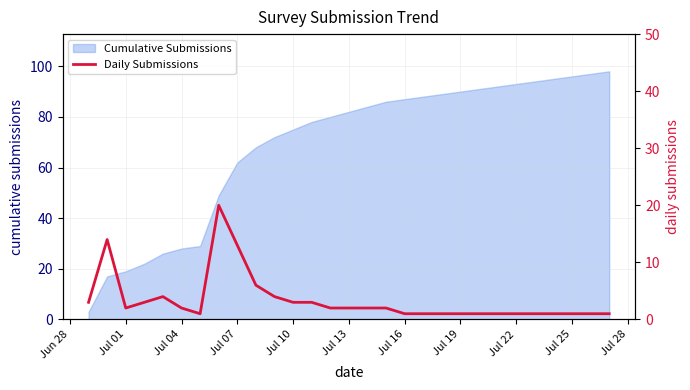

What is the maximum value for Cumulative Submissions?

98